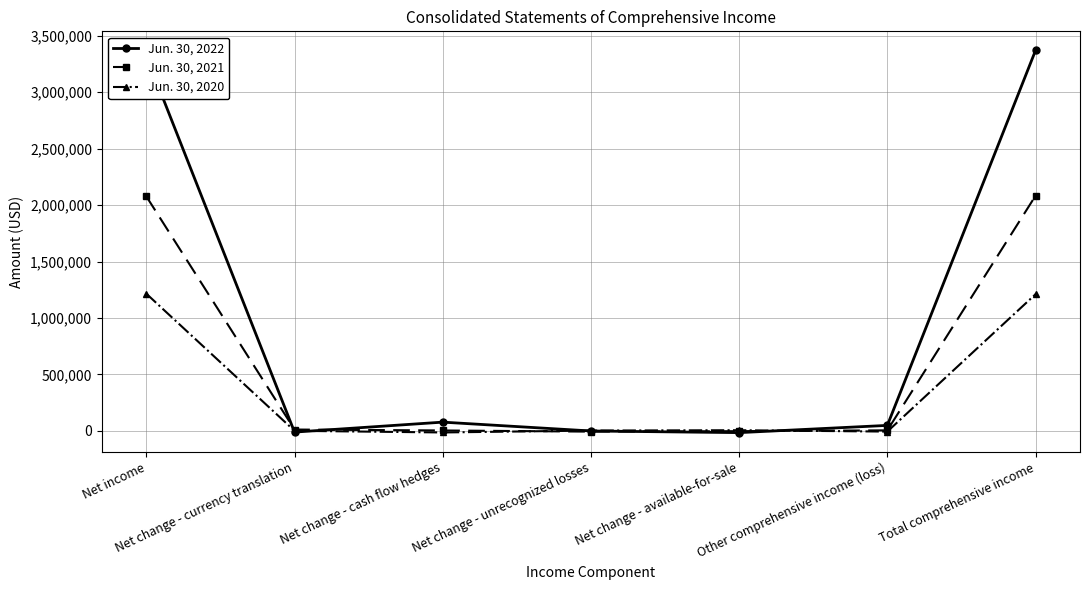

Rank the series by their maximum value, from highest to lowest.

Jun. 30, 2022, Jun. 30, 2021, Jun. 30, 2020